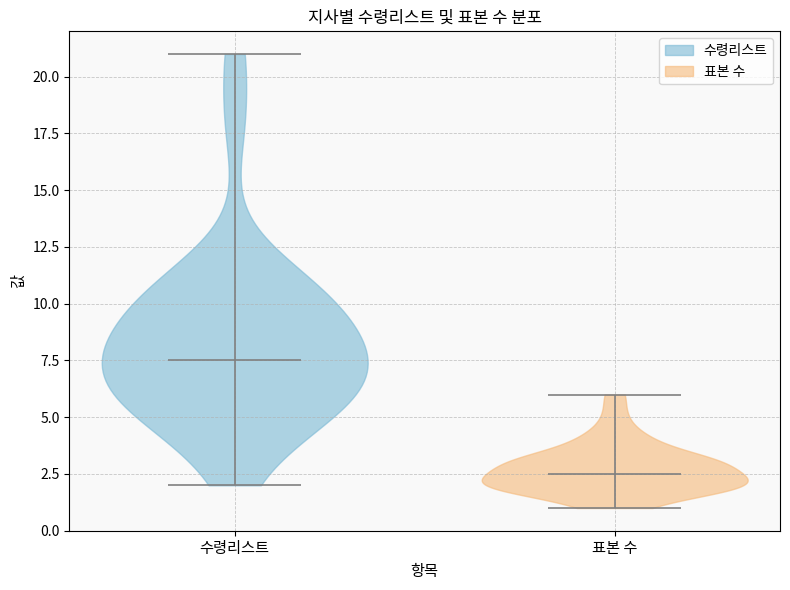

Which violin has the lowest median line?

표본 수